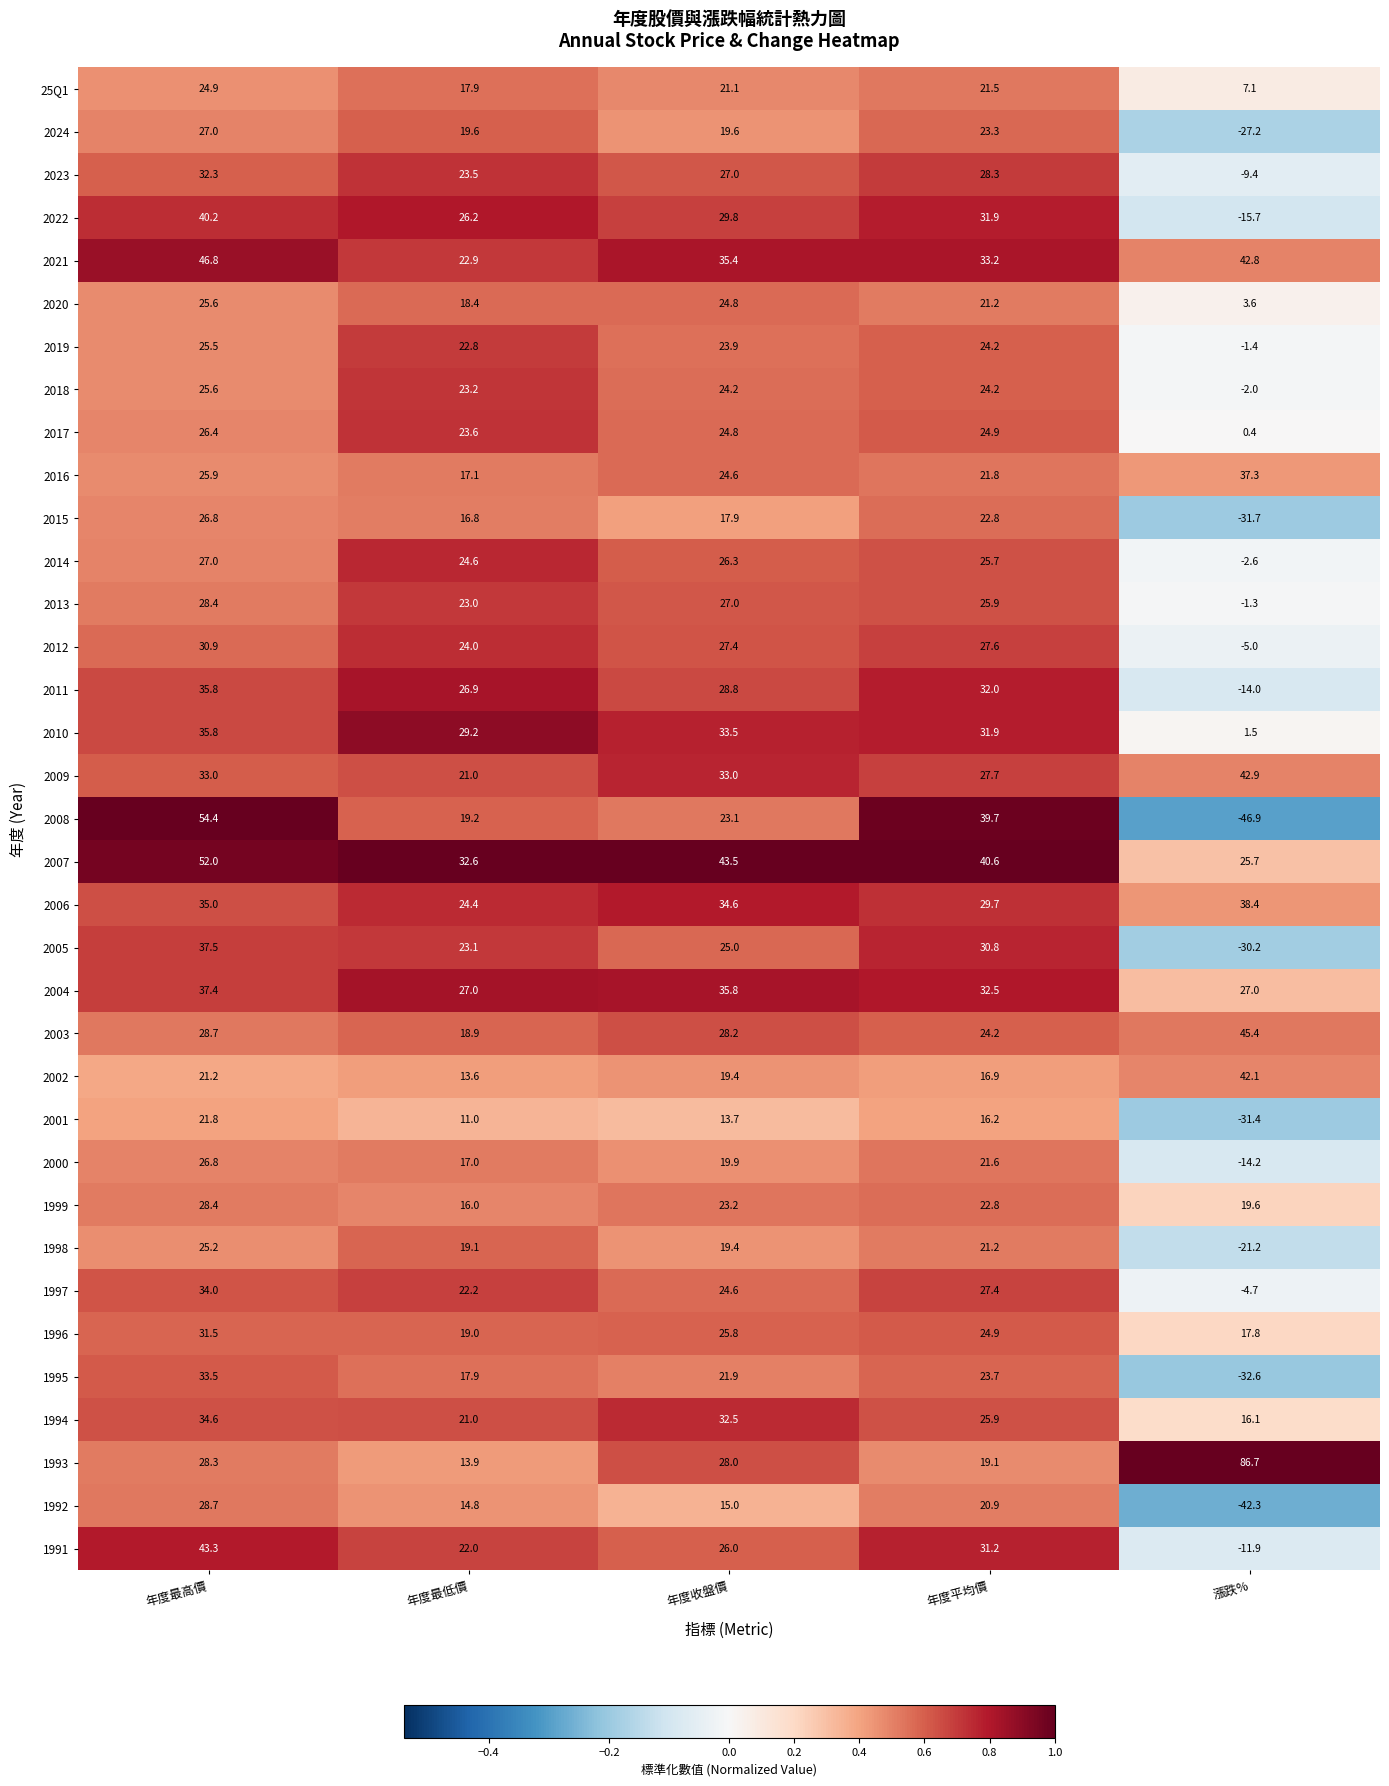

Which series changed the most between 年度最高價 and 年度最低價?

2008